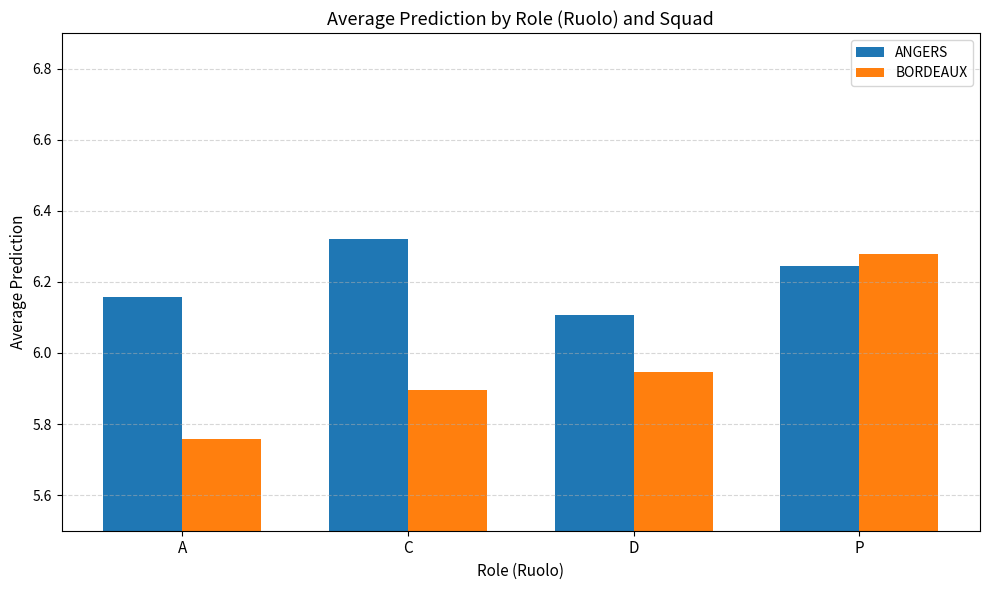

Count the number of data series in this chart.

2